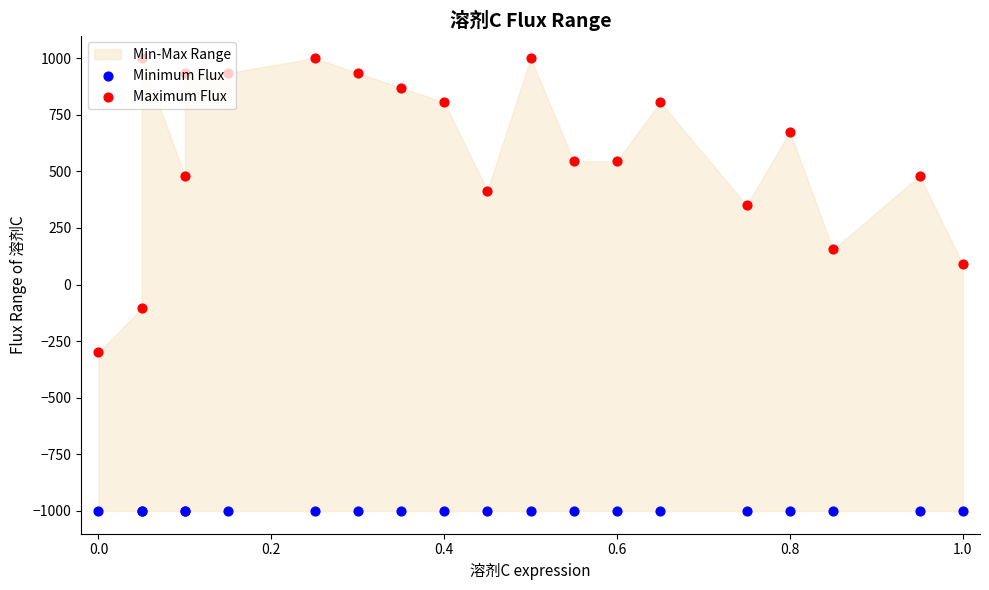

At how many categories does at least one series exceed 958?

3